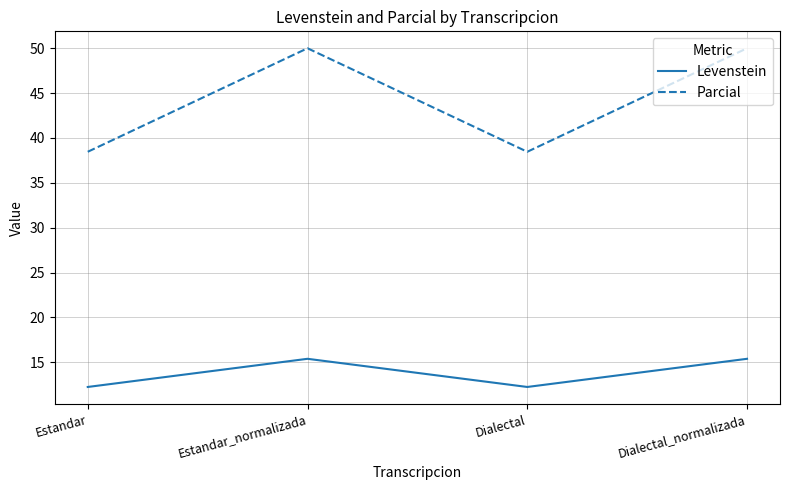

Which series has the largest total across all categories?

Parcial